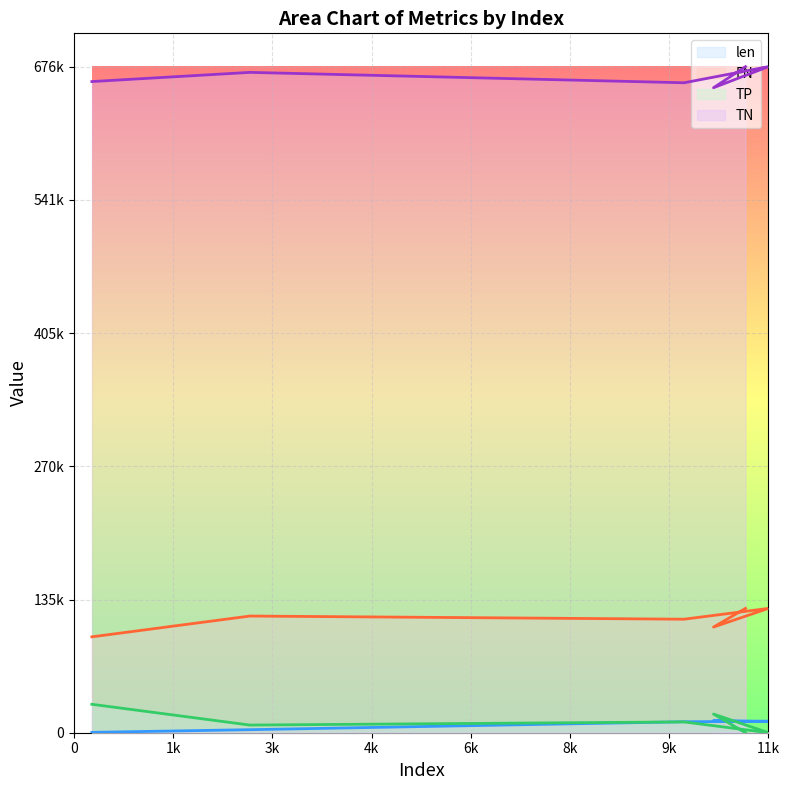

True or false: len and FN cross at least once.

False